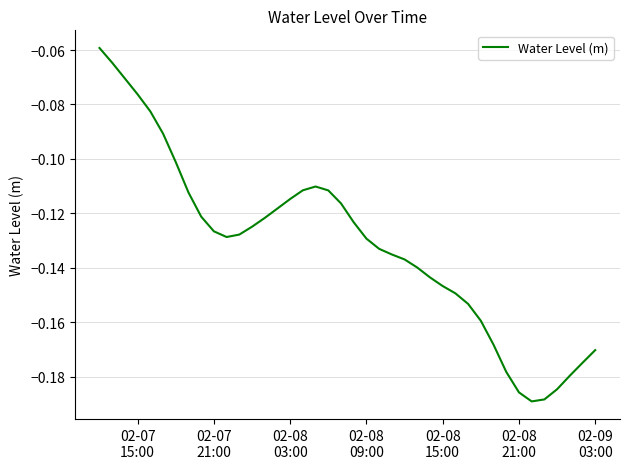

Does the chart have visible grid lines?

Yes